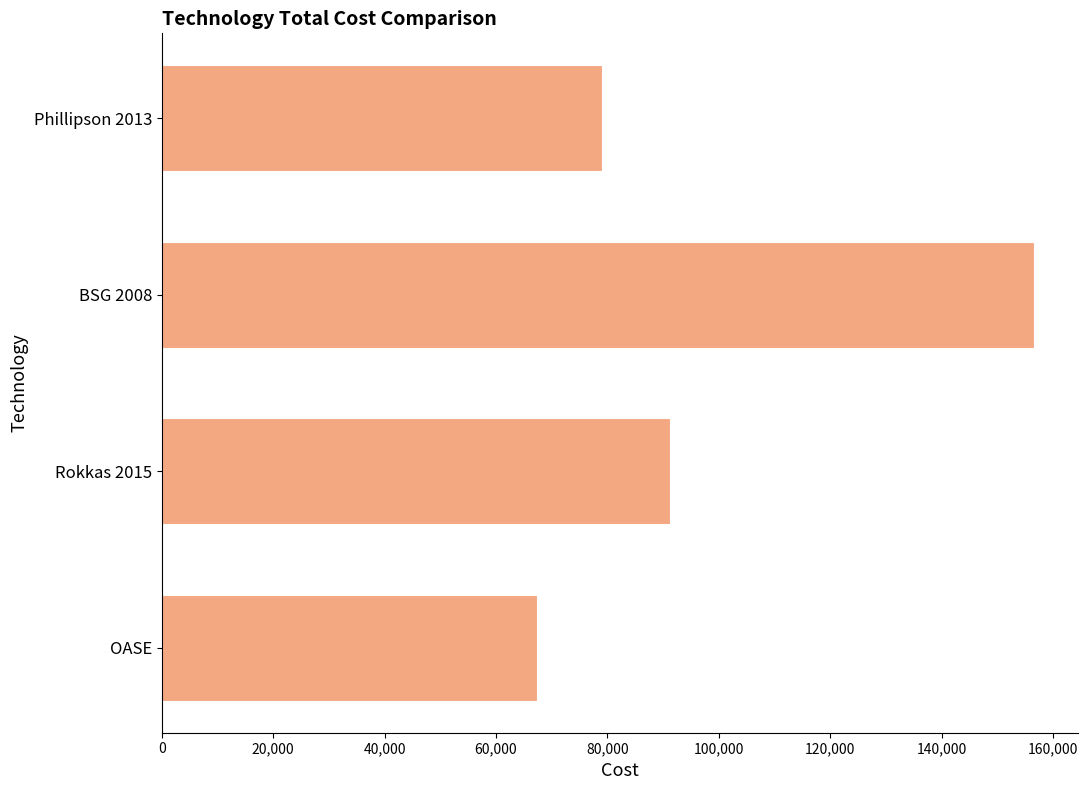

Is it true that the value at Rokkas 2015 is 30238.4?

False